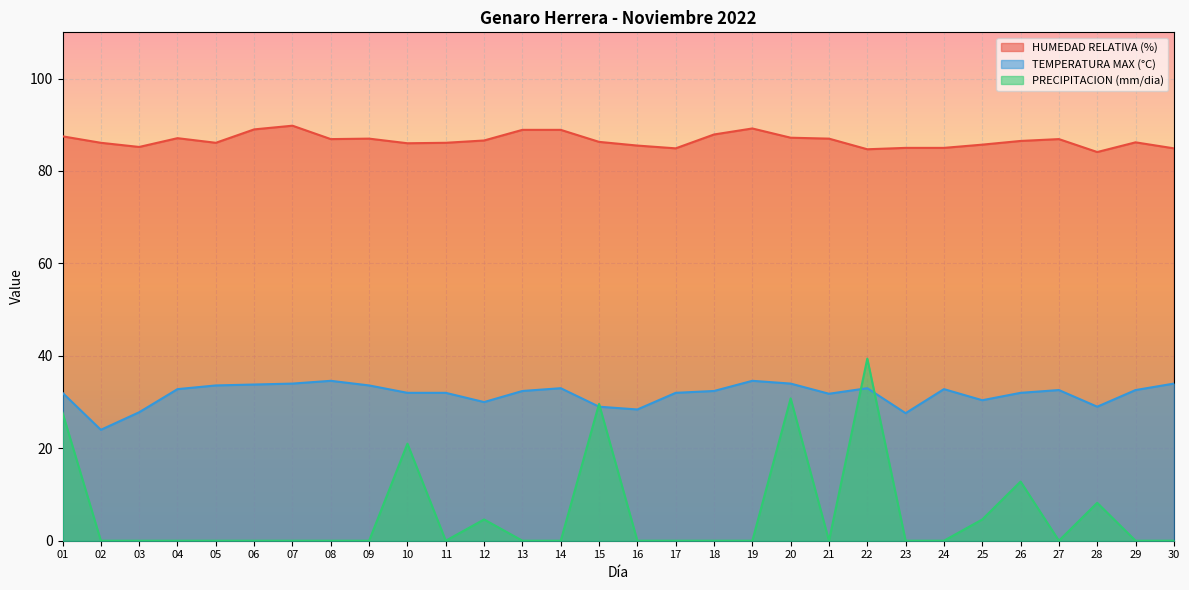

What is the difference between the maximum and minimum values in the HUMEDAD RELATIVA (%) series?

5.7